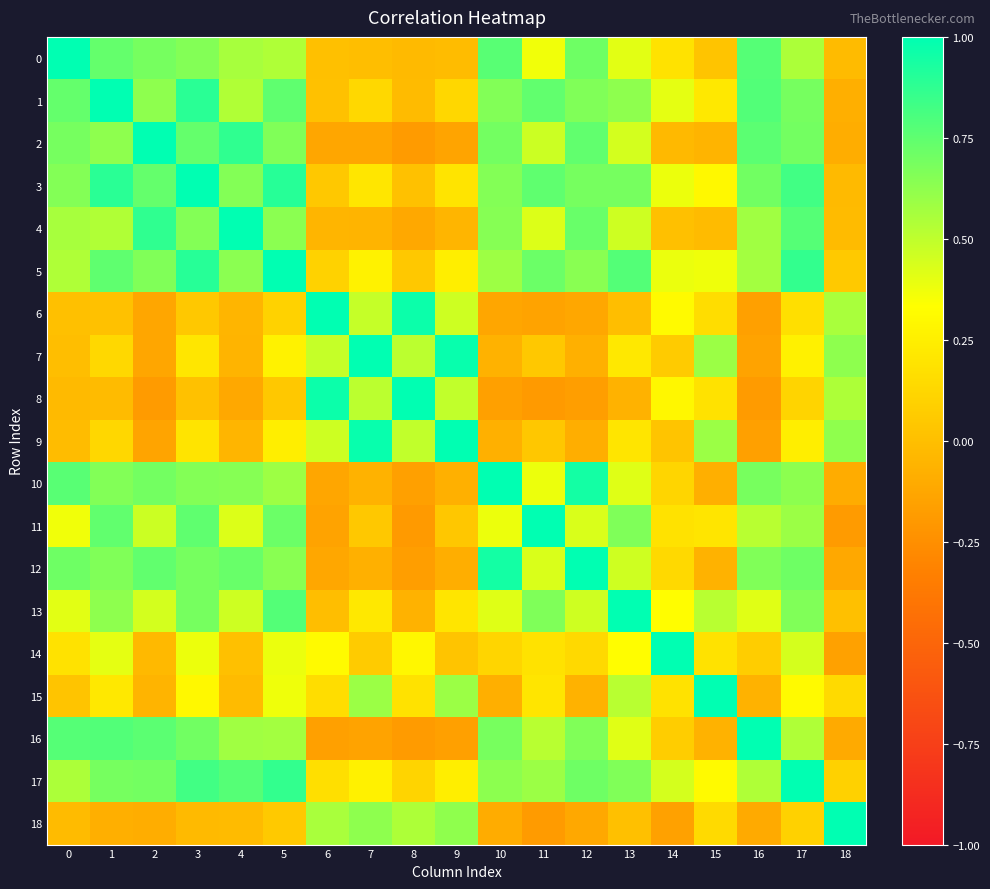

At how many categories does at least one series exceed 0?

19